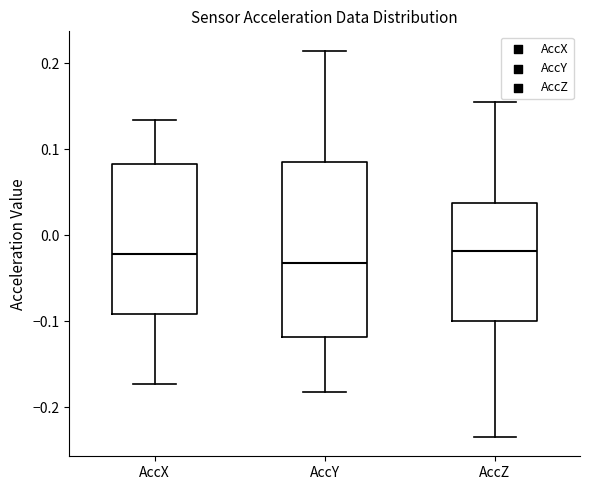

Which box is the tallest, from its lower edge to its upper edge?

AccY